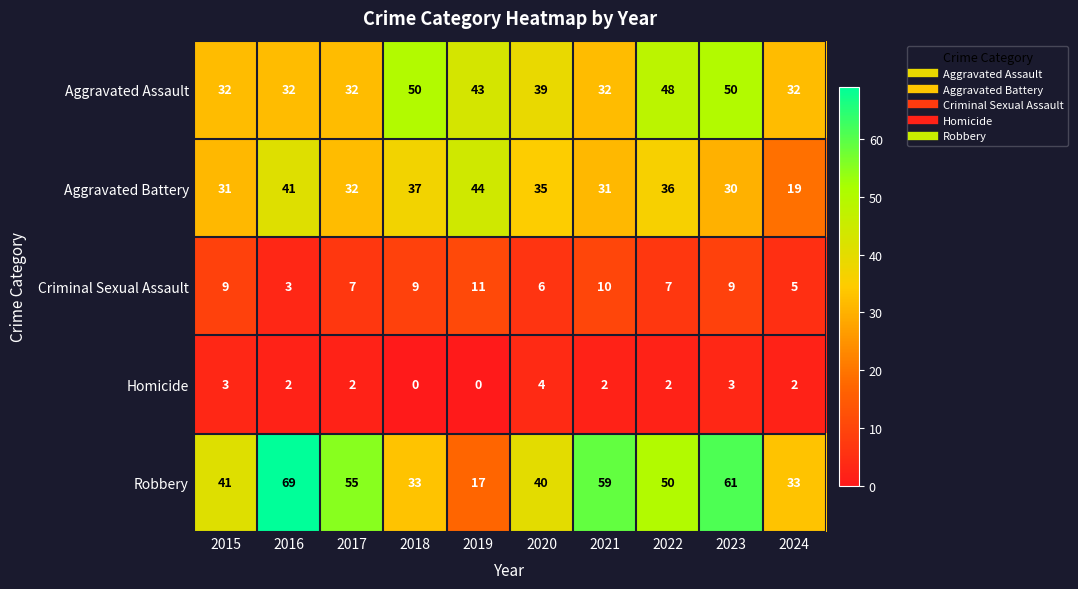

What is the maximum value shown in the chart?

69